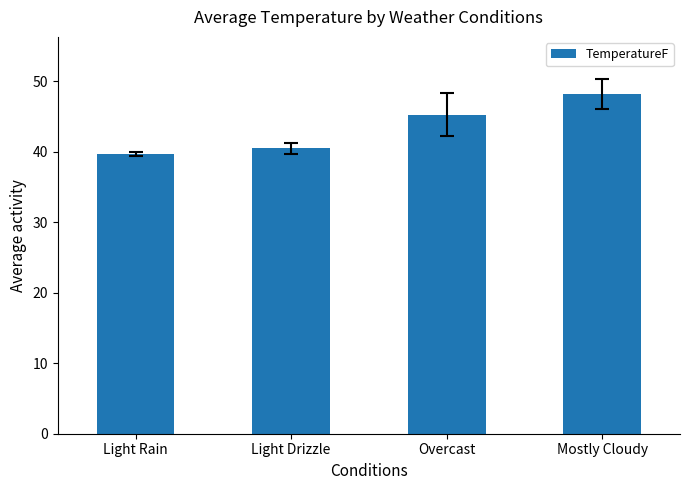

What is the label of the 4th bar from the right?

Light Rain